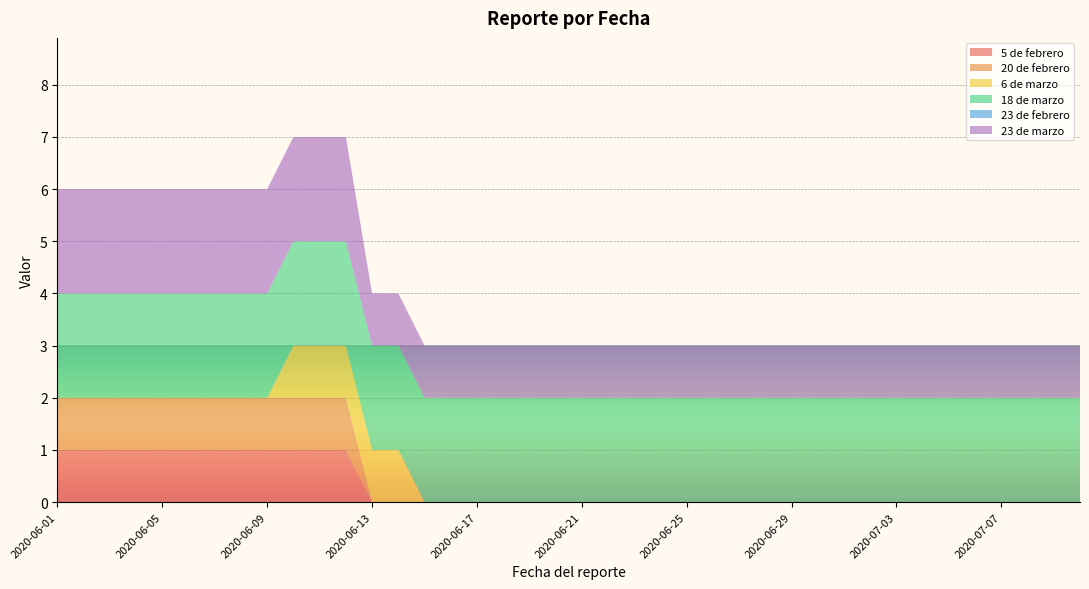

Reading left to right, list all the values displayed in this chart.

5 de febrero: 2020-06-01=1	2020-06-02=1	2020-06-03=1	2020-06-04=1	2020-06-05=1	2020-06-06=1	2020-06-07=1	2020-06-08=1	2020-06-09=1	2020-06-10=1	2020-06-11=1	2020-06-12=1	2020-06-13=0	2020-06-14=0	2020-06-15=0	2020-06-16=0	2020-06-17=0	2020-06-18=0	2020-06-19=0	2020-06-20=0	2020-06-21=0	2020-06-22=0	2020-06-23=0	2020-06-24=0	2020-06-25=0	2020-06-26=0	2020-06-27=0	2020-06-28=0	2020-06-29=0	2020-06-30=0	2020-07-01=0	2020-07-02=0	2020-07-03=0	2020-07-04=0	2020-07-05=0	2020-07-06=0	2020-07-07=0	2020-07-08=0	2020-07-09=0	2020-07-10=0
20 de febrero: 2020-06-01=1	2020-06-02=1	2020-06-03=1	2020-06-04=1	2020-06-05=1	2020-06-06=1	2020-06-07=1	2020-06-08=1	2020-06-09=1	2020-06-10=1	2020-06-11=1	2020-06-12=1	2020-06-13=0	2020-06-14=0	2020-06-15=0	2020-06-16=0	2020-06-17=0	2020-06-18=0	2020-06-19=0	2020-06-20=0	2020-06-21=0	2020-06-22=0	2020-06-23=0	2020-06-24=0	2020-06-25=0	2020-06-26=0	2020-06-27=0	2020-06-28=0	2020-06-29=0	2020-06-30=0	2020-07-01=0	2020-07-02=0	2020-07-03=0	2020-07-04=0	2020-07-05=0	2020-07-06=0	2020-07-07=0	2020-07-08=0	2020-07-09=0	2020-07-10=0
6 de marzo: 2020-06-01=0	2020-06-02=0	2020-06-03=0	2020-06-04=0	2020-06-05=0	2020-06-06=0	2020-06-07=0	2020-06-08=0	2020-06-09=0	2020-06-10=1	2020-06-11=1	2020-06-12=1	2020-06-13=1	2020-06-14=1	2020-06-15=0	2020-06-16=0	2020-06-17=0	2020-06-18=0	2020-06-19=0	2020-06-20=0	2020-06-21=0	2020-06-22=0	2020-06-23=0	2020-06-24=0	2020-06-25=0	2020-06-26=0	2020-06-27=0	2020-06-28=0	2020-06-29=0	2020-06-30=0	2020-07-01=0	2020-07-02=0	2020-07-03=0	2020-07-04=0	2020-07-05=0	2020-07-06=0	2020-07-07=0	2020-07-08=0	2020-07-09=0	2020-07-10=0
18 de marzo: 2020-06-01=2	2020-06-02=2	2020-06-03=2	2020-06-04=2	2020-06-05=2	2020-06-06=2	2020-06-07=2	2020-06-08=2	2020-06-09=2	2020-06-10=2	2020-06-11=2	2020-06-12=2	2020-06-13=2	2020-06-14=2	2020-06-15=2	2020-06-16=2	2020-06-17=2	2020-06-18=2	2020-06-19=2	2020-06-20=2	2020-06-21=2	2020-06-22=2	2020-06-23=2	2020-06-24=2	2020-06-25=2	2020-06-26=2	2020-06-27=2	2020-06-28=2	2020-06-29=2	2020-06-30=2	2020-07-01=2	2020-07-02=2	2020-07-03=2	2020-07-04=2	2020-07-05=2	2020-07-06=2	2020-07-07=2	2020-07-08=2	2020-07-09=2	2020-07-10=2
23 de febrero: 2020-06-01=0	2020-06-02=0	2020-06-03=0	2020-06-04=0	2020-06-05=0	2020-06-06=0	2020-06-07=0	2020-06-08=0	2020-06-09=0	2020-06-10=0	2020-06-11=0	2020-06-12=0	2020-06-13=0	2020-06-14=0	2020-06-15=0	2020-06-16=0	2020-06-17=0	2020-06-18=0	2020-06-19=0	2020-06-20=0	2020-06-21=0	2020-06-22=0	2020-06-23=0	2020-06-24=0	2020-06-25=0	2020-06-26=0	2020-06-27=0	2020-06-28=0	2020-06-29=0	2020-06-30=0	2020-07-01=0	2020-07-02=0	2020-07-03=0	2020-07-04=0	2020-07-05=0	2020-07-06=0	2020-07-07=0	2020-07-08=0	2020-07-09=0	2020-07-10=0
23 de marzo: 2020-06-01=2	2020-06-02=2	2020-06-03=2	2020-06-04=2	2020-06-05=2	2020-06-06=2	2020-06-07=2	2020-06-08=2	2020-06-09=2	2020-06-10=2	2020-06-11=2	2020-06-12=2	2020-06-13=1	2020-06-14=1	2020-06-15=1	2020-06-16=1	2020-06-17=1	2020-06-18=1	2020-06-19=1	2020-06-20=1	2020-06-21=1	2020-06-22=1	2020-06-23=1	2020-06-24=1	2020-06-25=1	2020-06-26=1	2020-06-27=1	2020-06-28=1	2020-06-29=1	2020-06-30=1	2020-07-01=1	2020-07-02=1	2020-07-03=1	2020-07-04=1	2020-07-05=1	2020-07-06=1	2020-07-07=1	2020-07-08=1	2020-07-09=1	2020-07-10=1